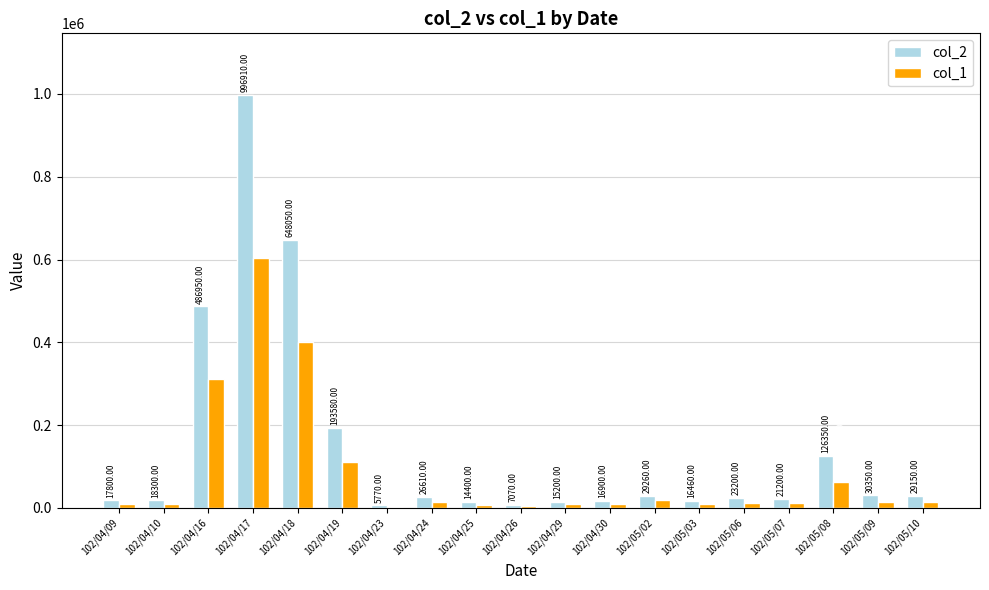

What is the sum of the col_1 values at 102/04/17 and 102/04/18?

1004000